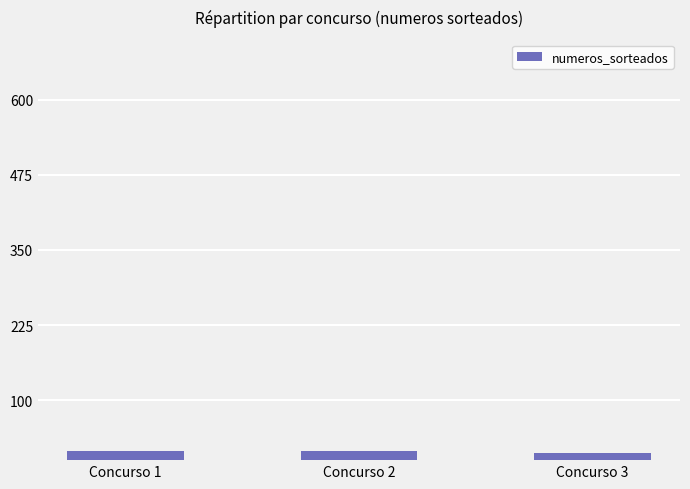

What is the value of the 1st bar from the left?

15